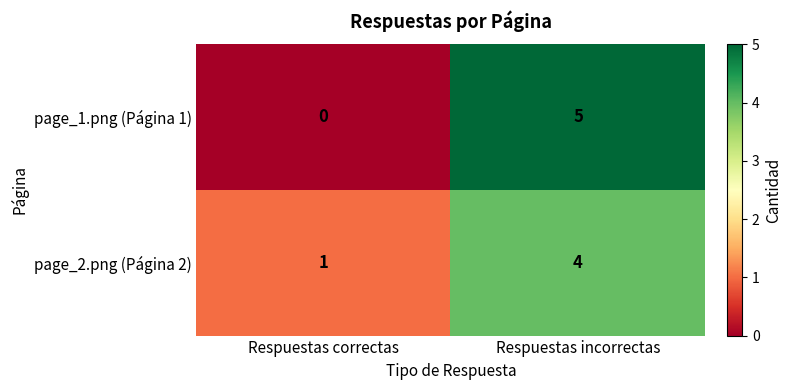

What is the sum of all page_2.png (Página 2) values?

5